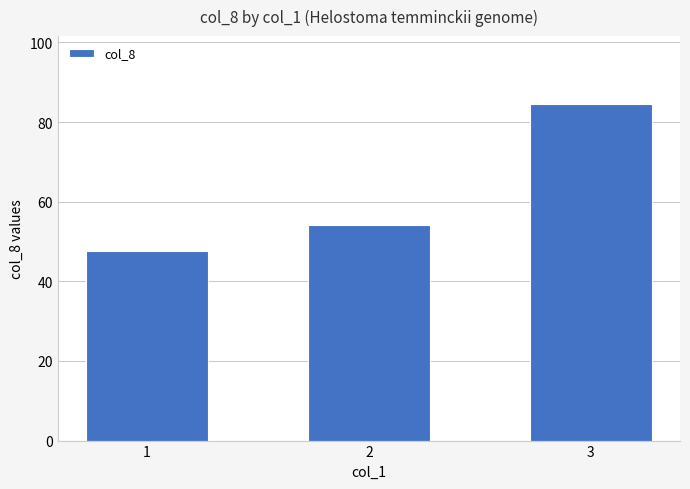

What is the difference between the maximum and minimum values?

37.1